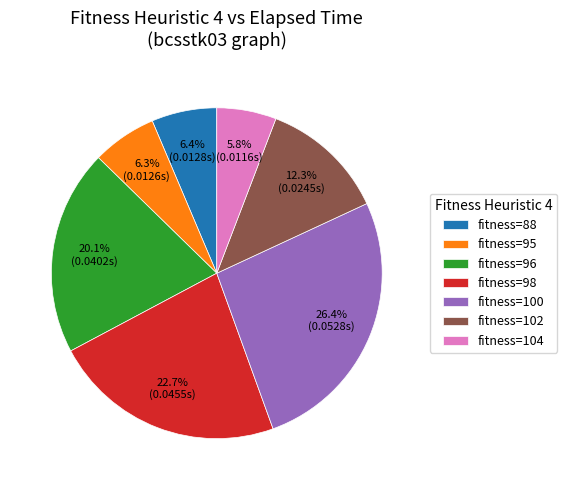

Does fitness=96 account for over 50% of the chart?

No